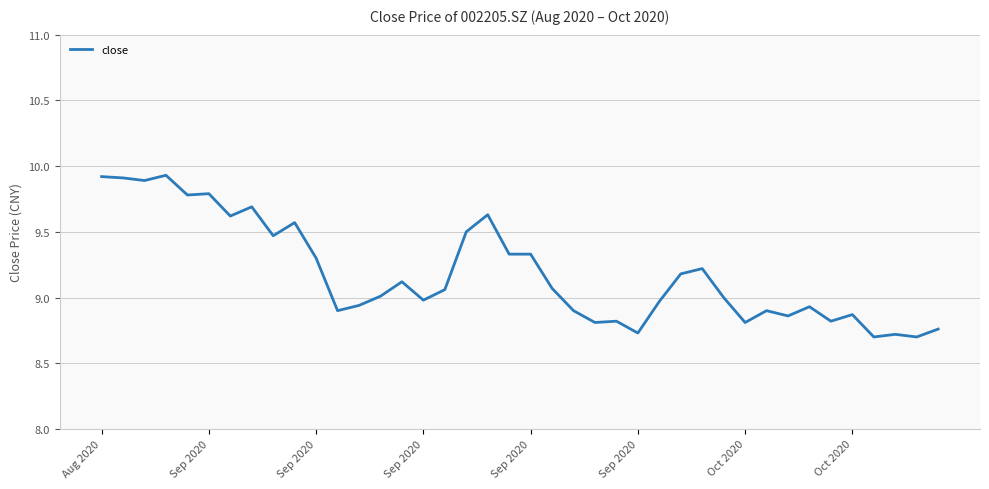

What is the greatest value displayed?

9.9